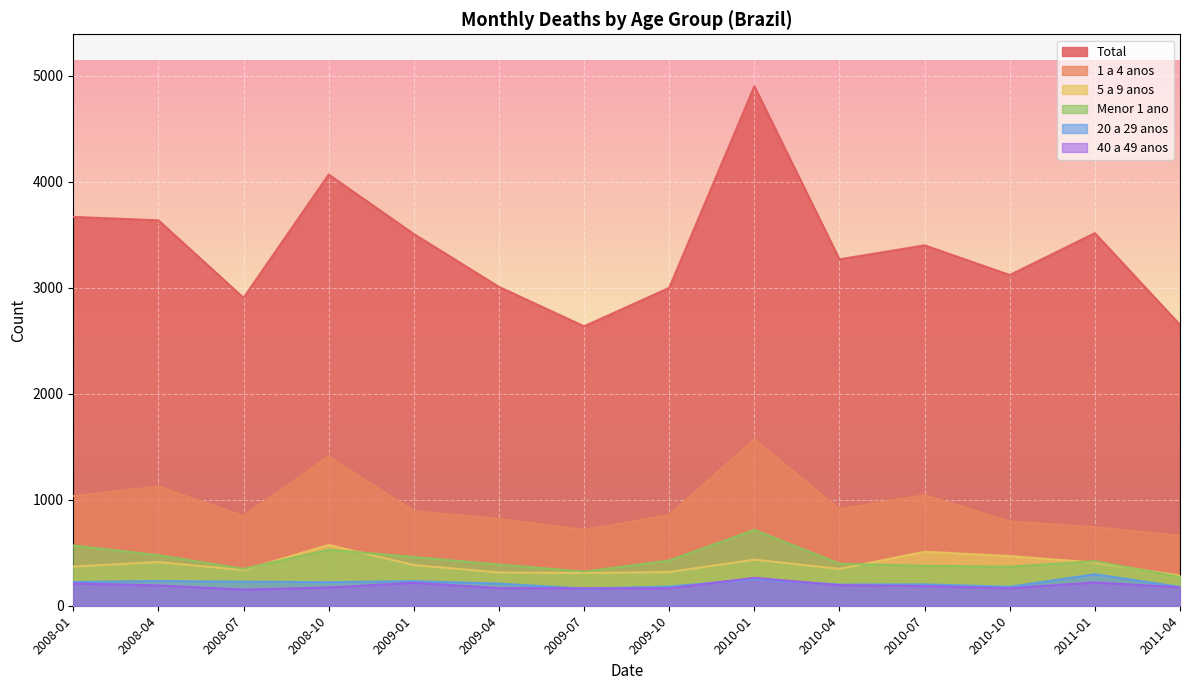

What are all the series names shown in the legend?

Total, 1 a 4 anos, 5 a 9 anos, Menor 1 ano, 20 a 29 anos, 40 a 49 anos